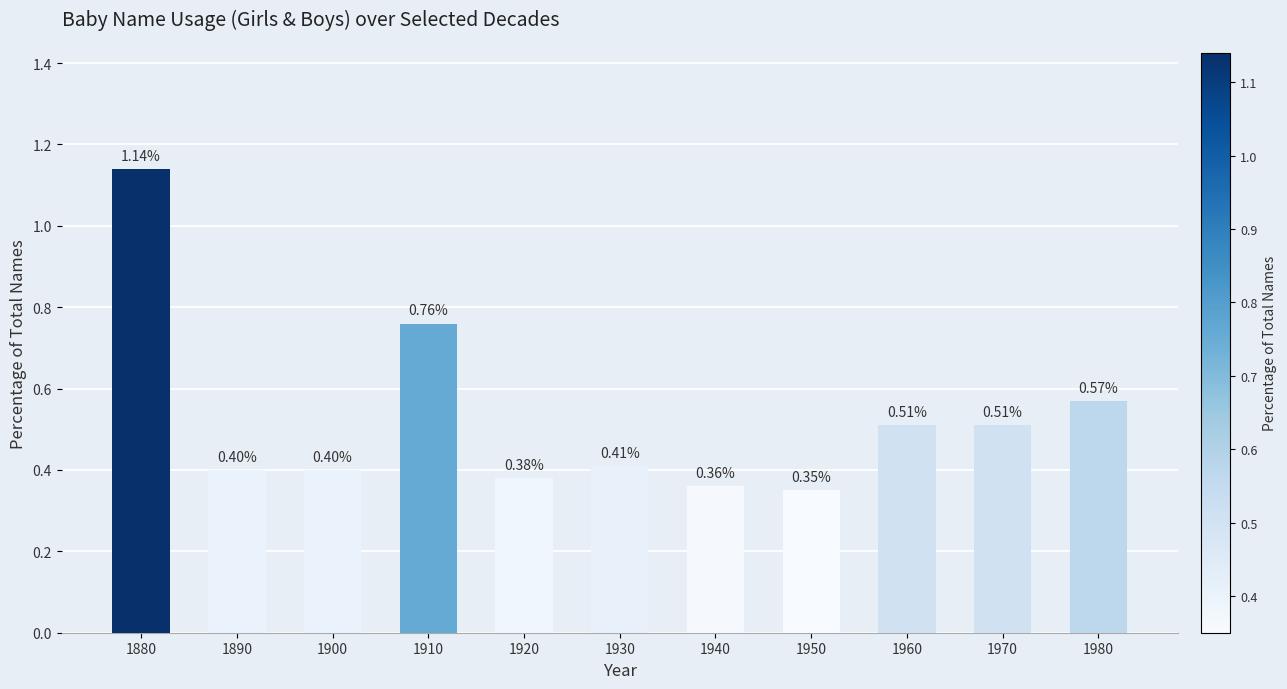

How many categories are shown in the chart?

11